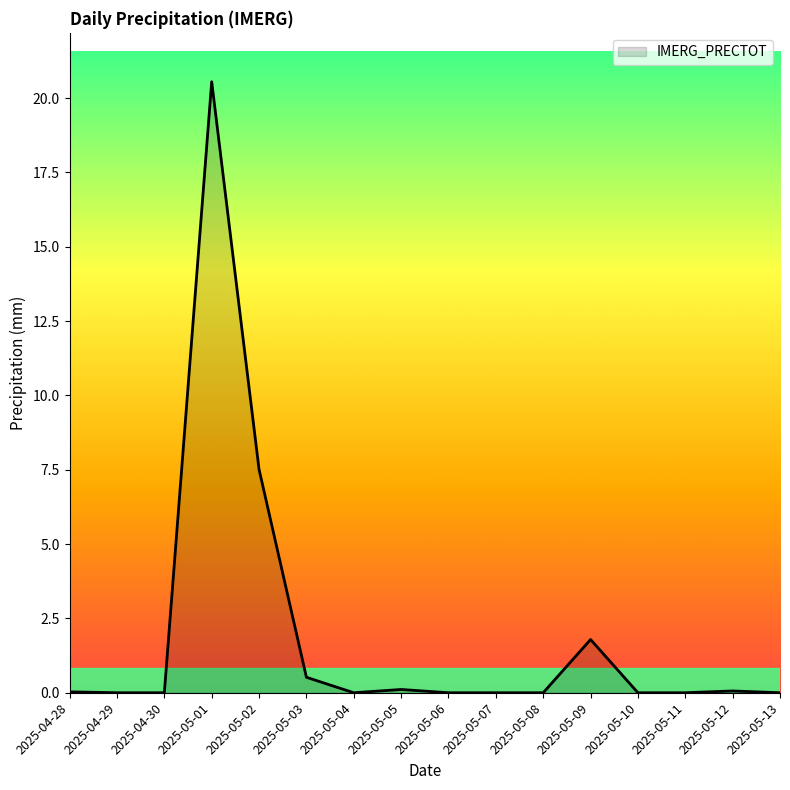

Is it true that the value at 2025-05-10 is -11.9?

False